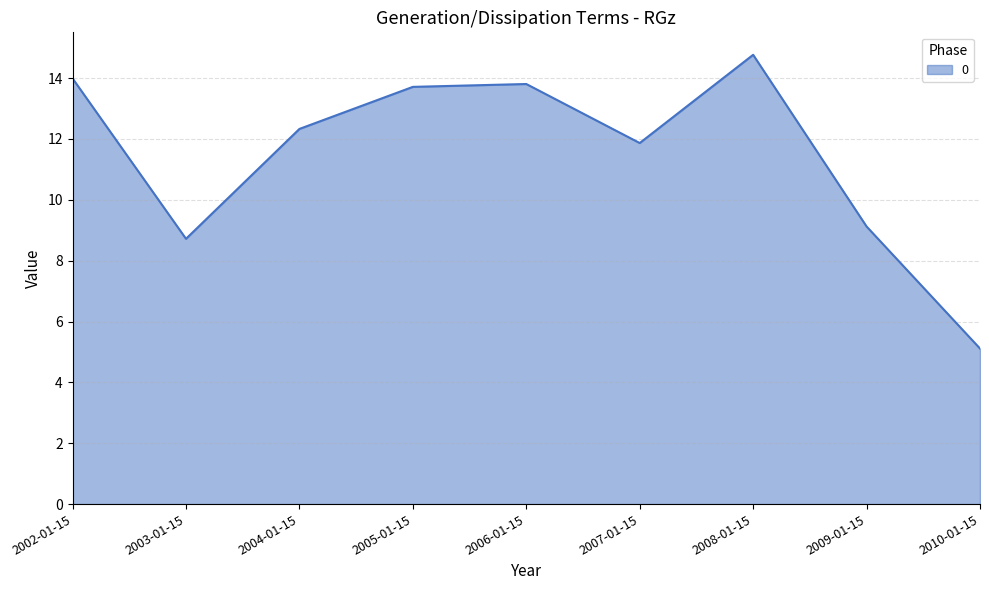

What position from the right is 2003-01-15?

8